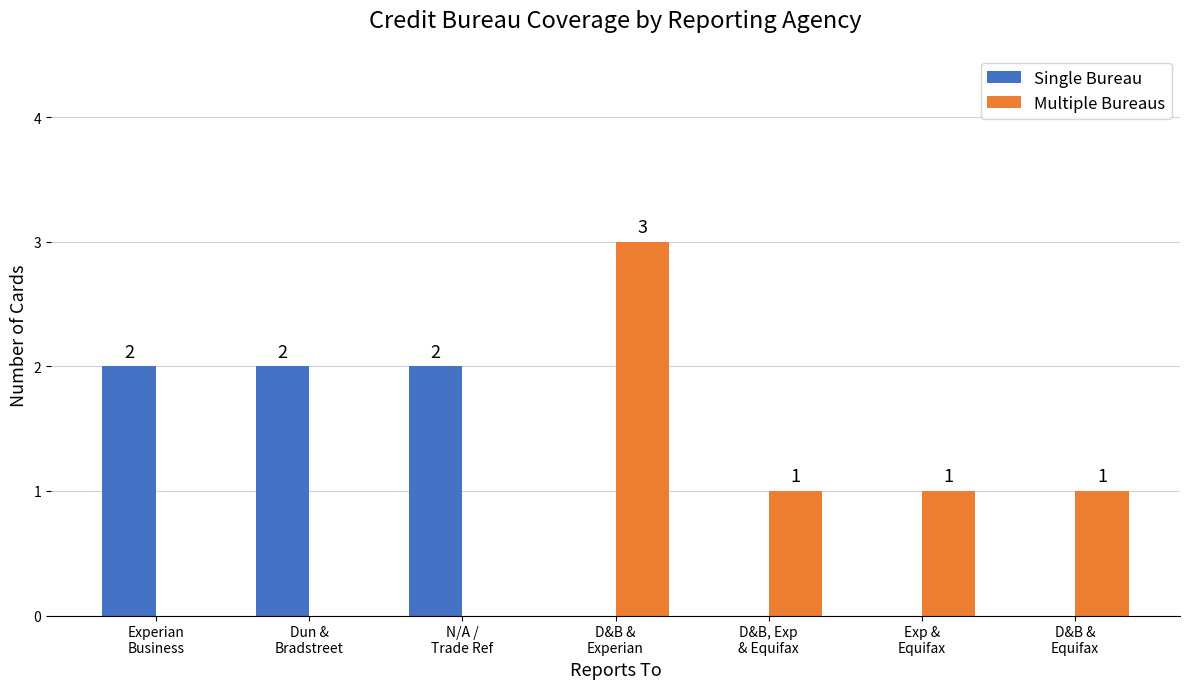

Reading left to right, extract all data points from this chart.

Single Bureau: 2	2	2	0	0	0	0
Multiple Bureaus: 0	0	0	3	1	1	1